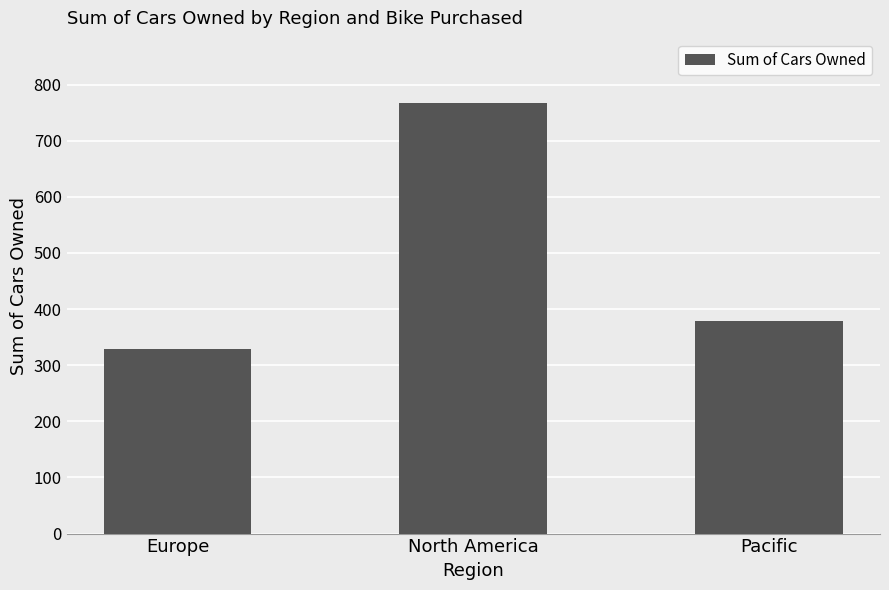

Are the bars grouped side by side (vs. stacked)?

No